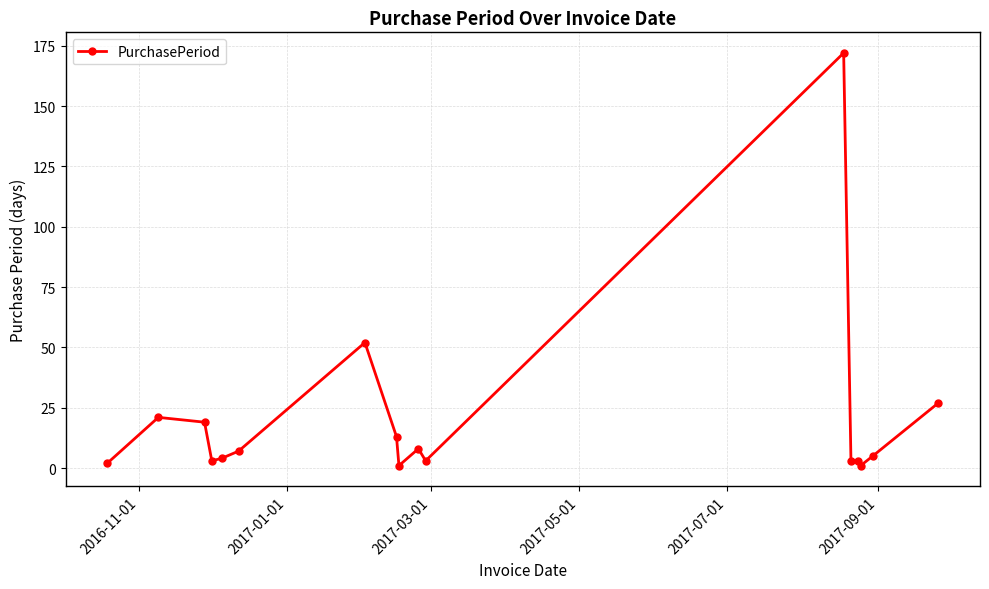

How many lines are shown in the chart?

1